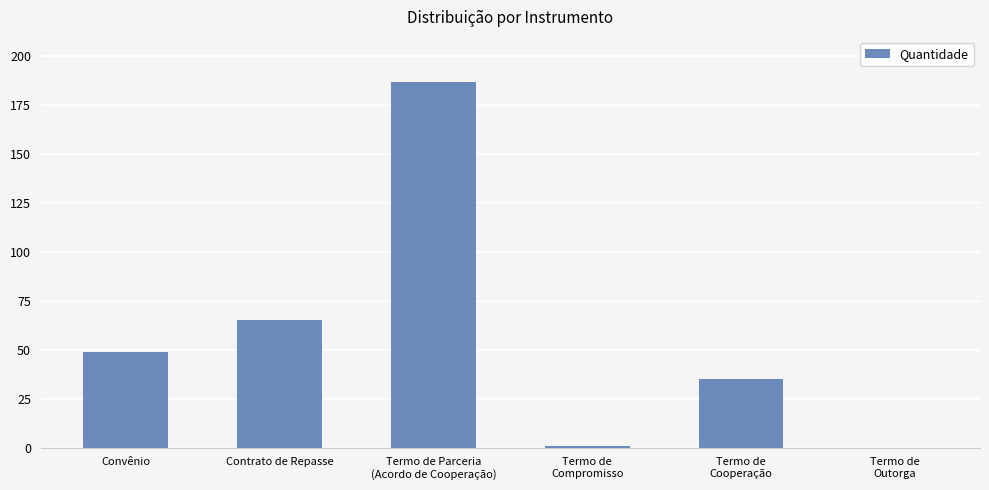

What is the average value?

56